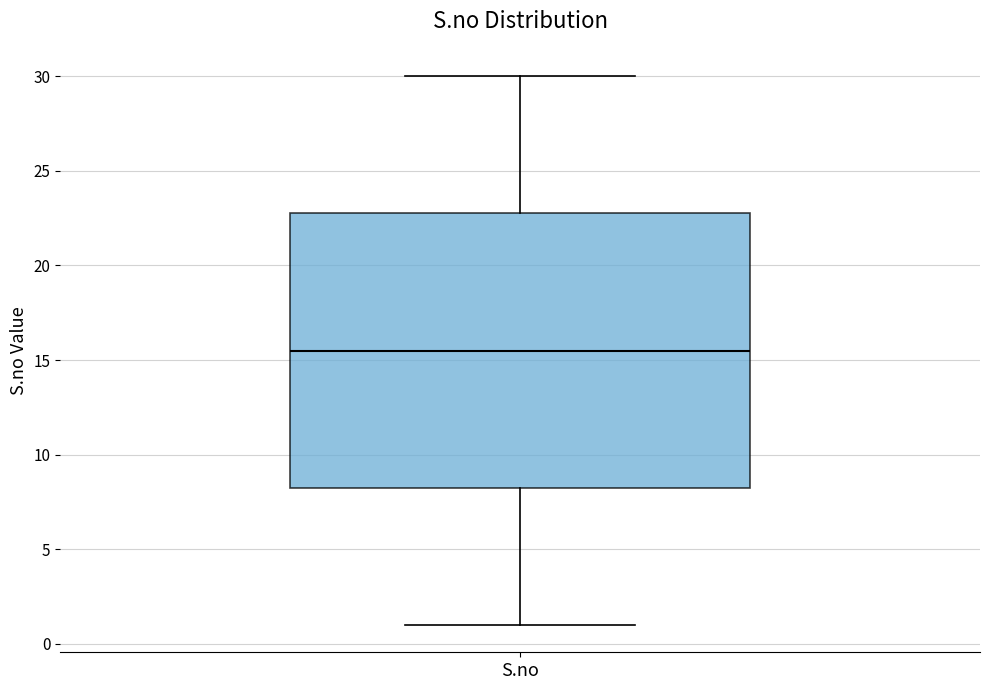

Read this box plot against the y-axis: the position of the median line, the range covered by the box, and the ends of both whiskers. The values are not printed on the chart, so give them approximately, as read against the axis.

median 15.5, box 8.5 to 23.0, whiskers 1.0 to 30.0